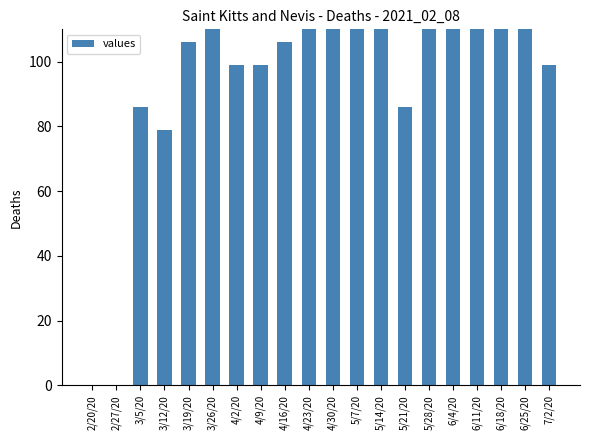

The value at 5/28/20 is 214. True or false?

False